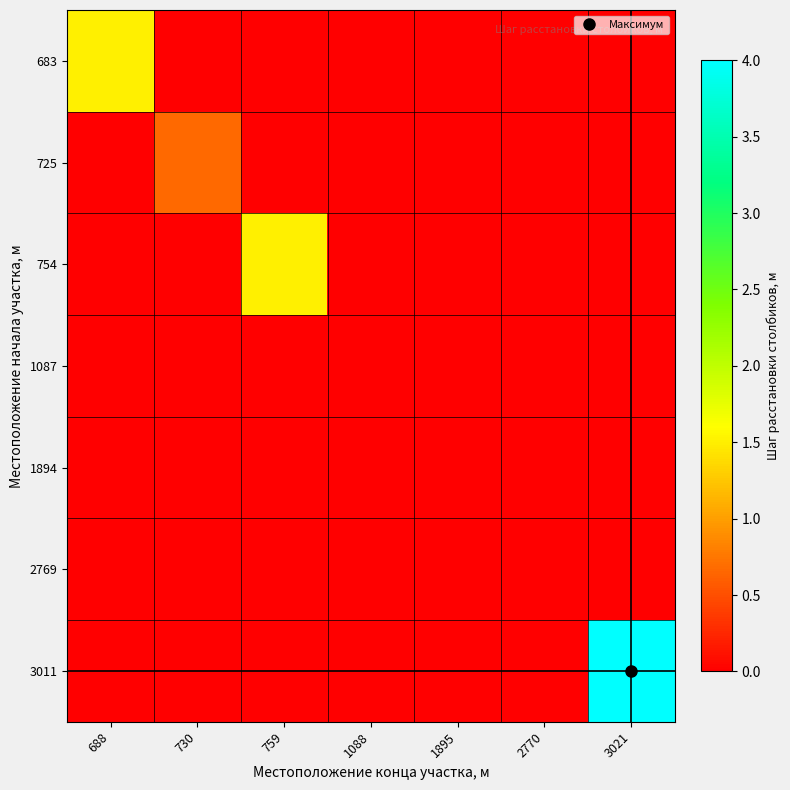

At 759, list the series in order from largest to smallest.

754, 683, 725, 1087, 1894, 2769, 3011